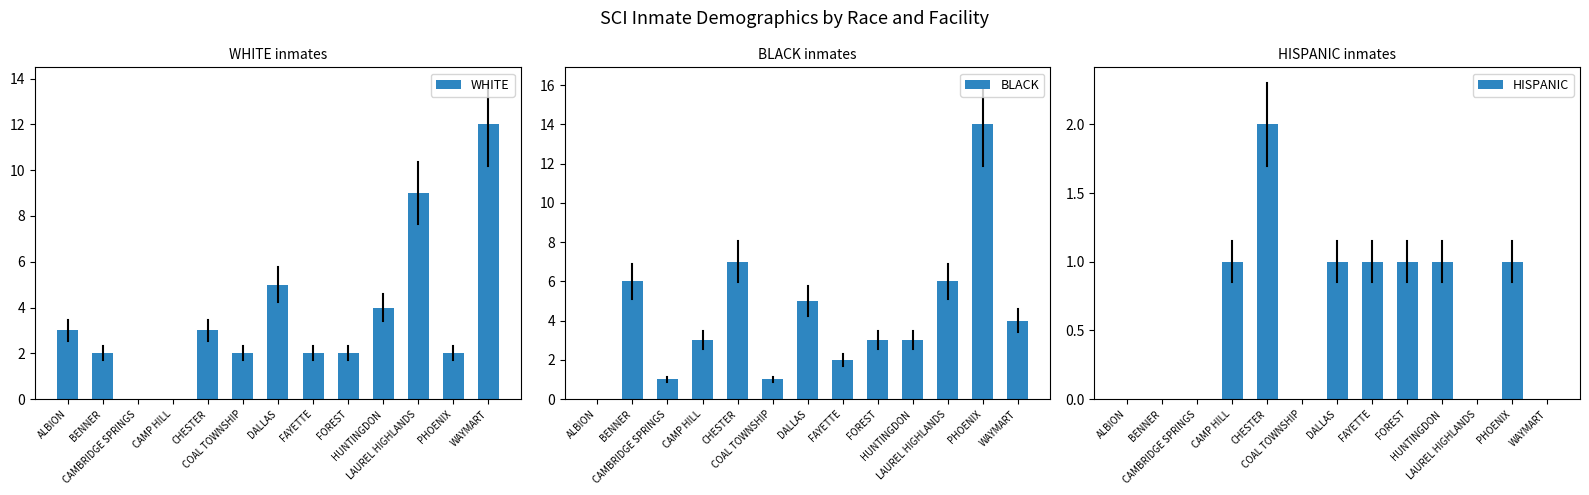

List the series in order of their overall mean, lowest first.

HISPANIC, WHITE, BLACK